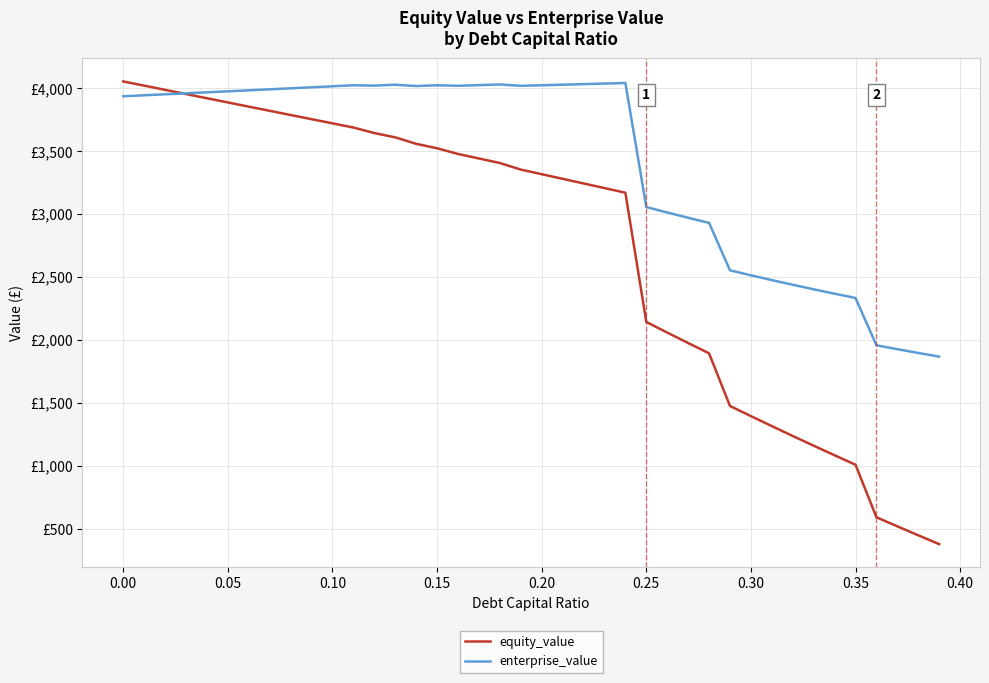

Is this an area chart (filled region under the line)?

No